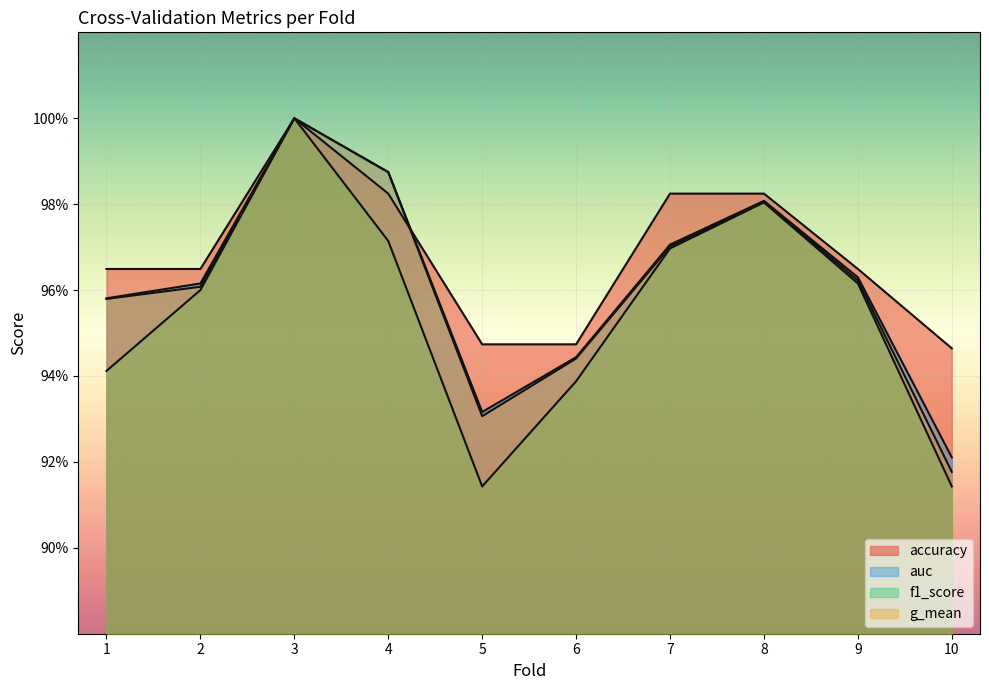

The f1_score series shows 0.3 at 1. True or false?

False